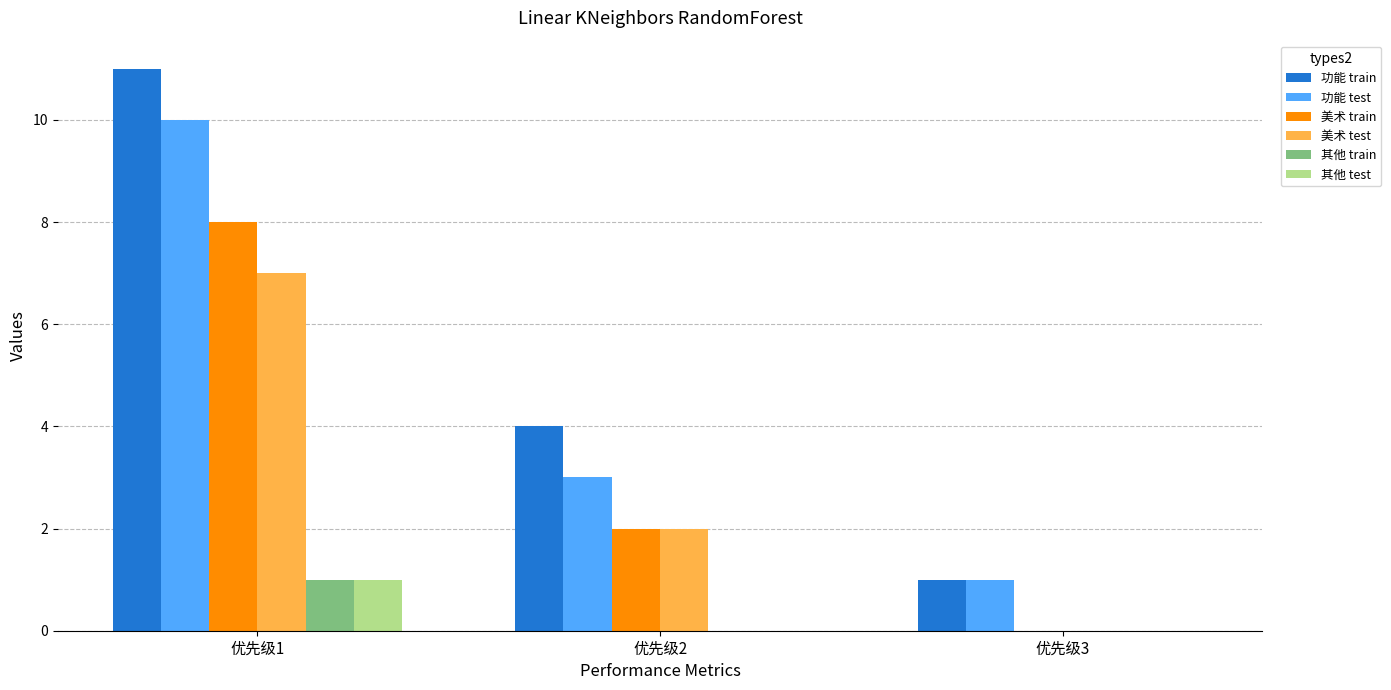

Which series has the largest range (max minus min)?

功能 train